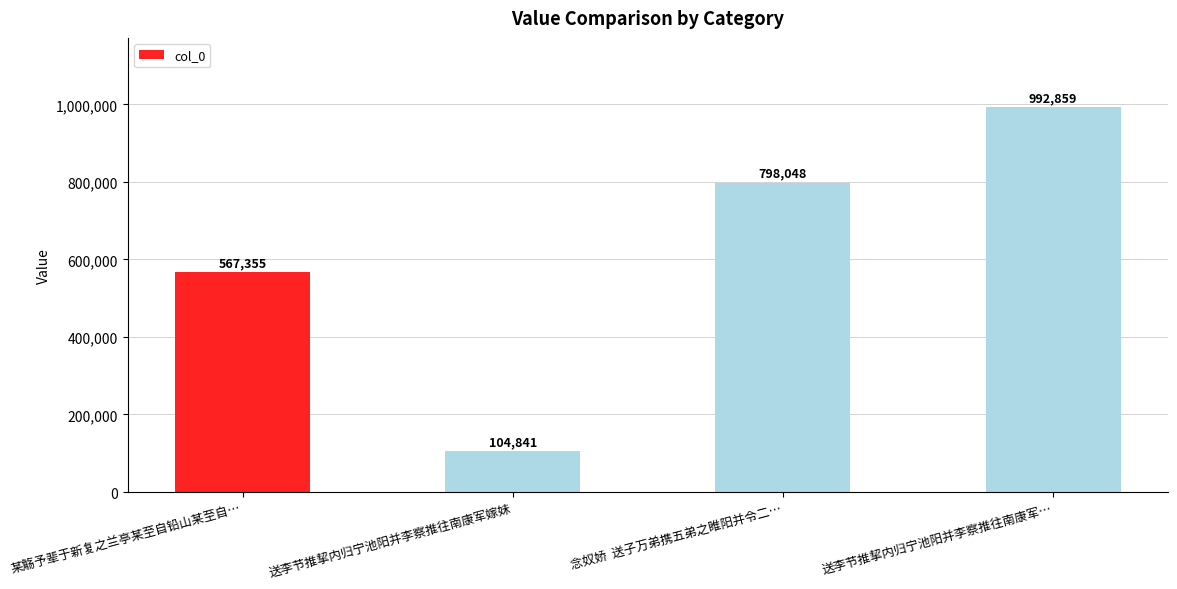

What is the difference between the values at 送李节推挈内归宁池阳并李察推往南康军嫁妹 and 某觞予辈于新复之兰亭某至自铅山某至自…?

462514